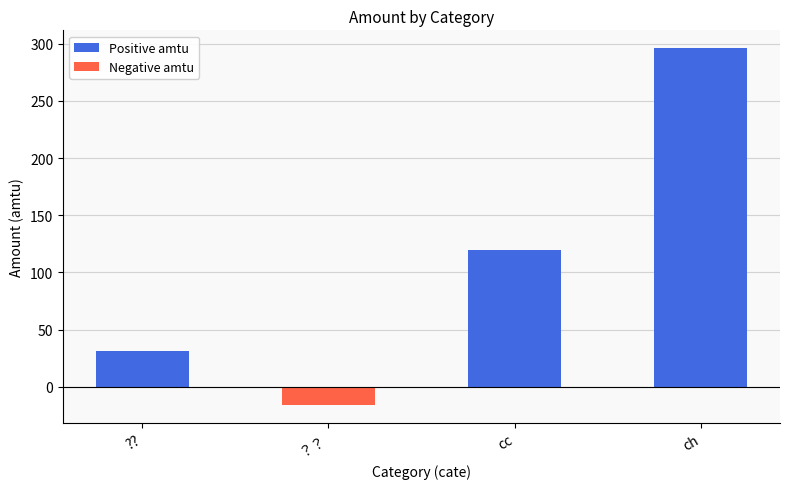

True or false: the data shows 154 at ch.

False